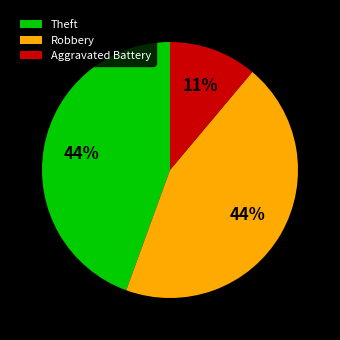

Approximately how many times larger is the value at Theft compared to Aggravated Battery?

4.0